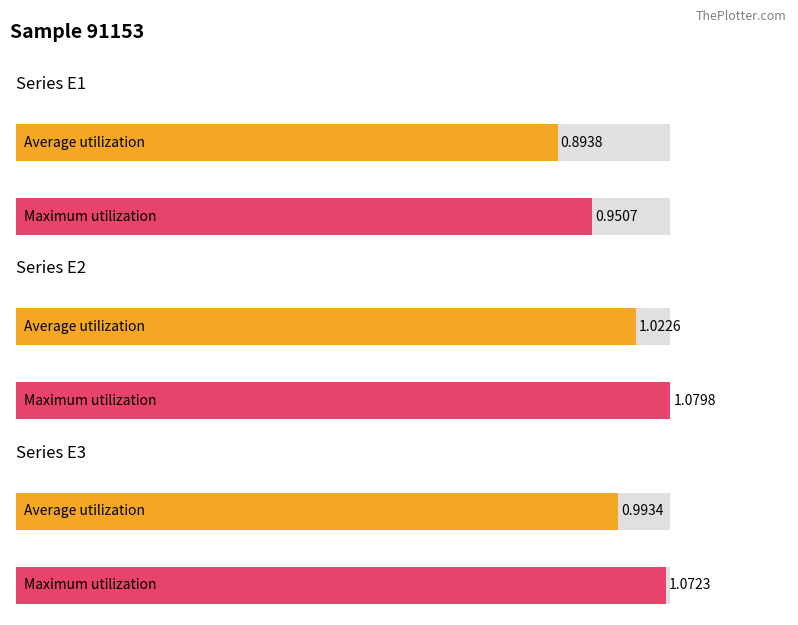

The value of E1 at 15 is 0.5. True or false?

False